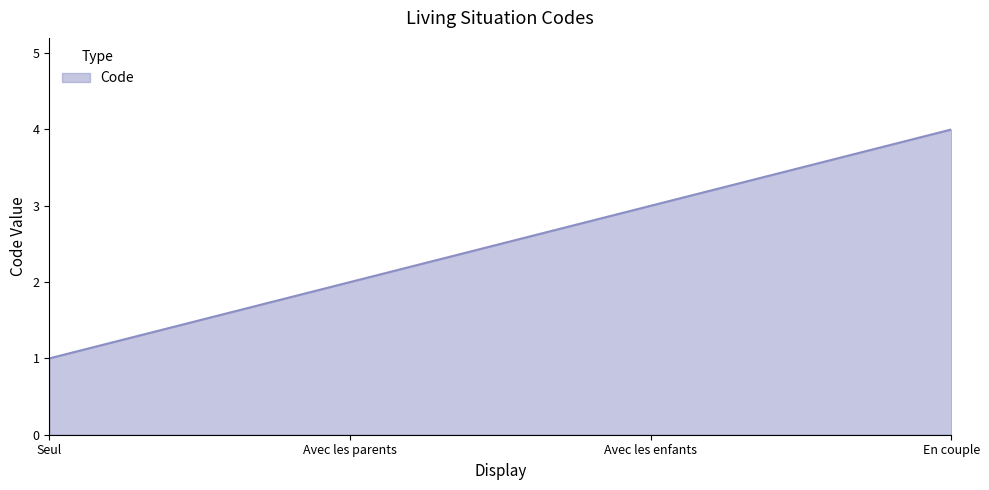

What is the difference between the values at Avec les parents and Avec les enfants?

1